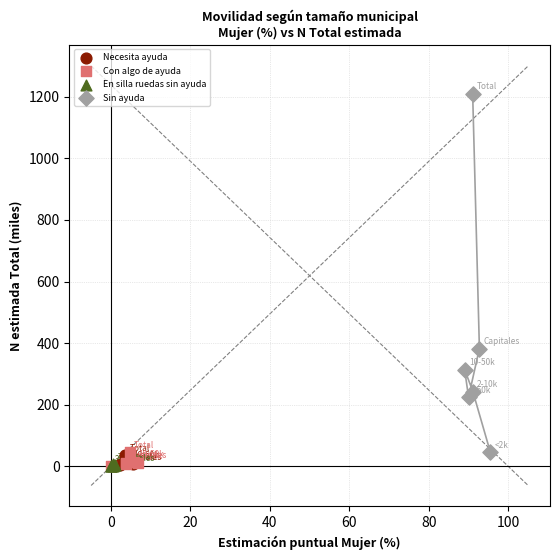

Which series contains the highest Y value?

Sin ayuda